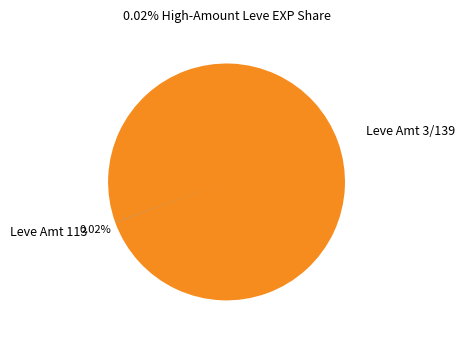

Is there a majority slice in this chart?

Yes